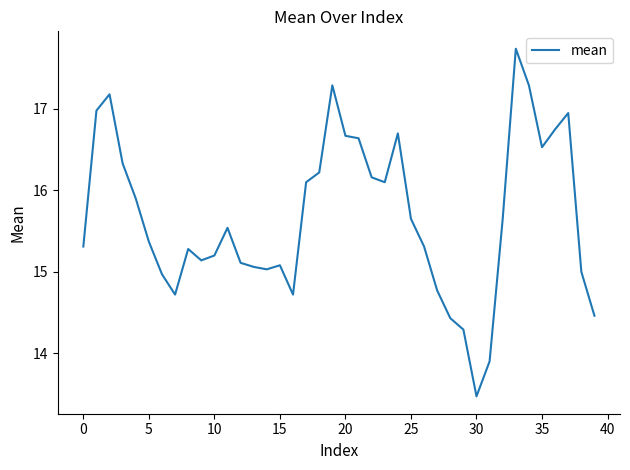

What is the difference between the maximum and minimum values?

4.3